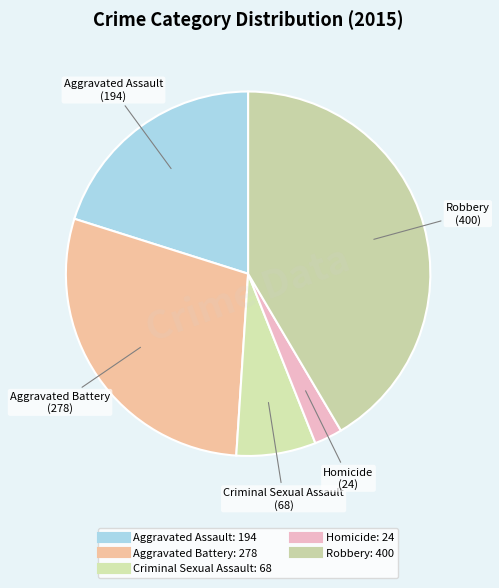

How many slices are in this pie chart?

5